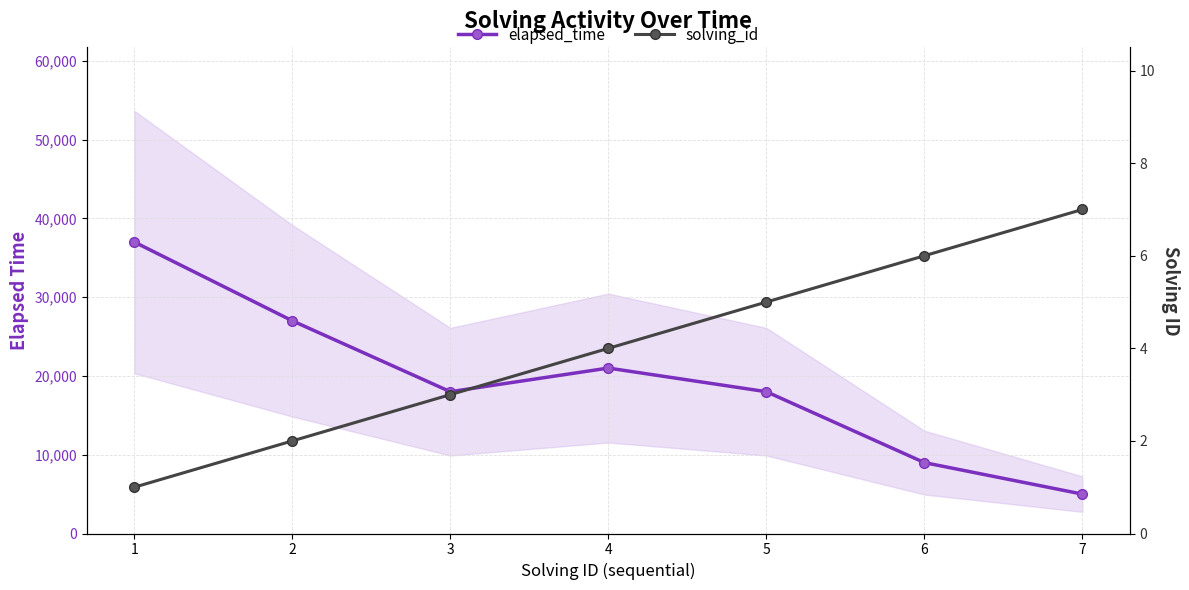

List the series in order of their overall mean, highest first.

elapsed_time, solving_id